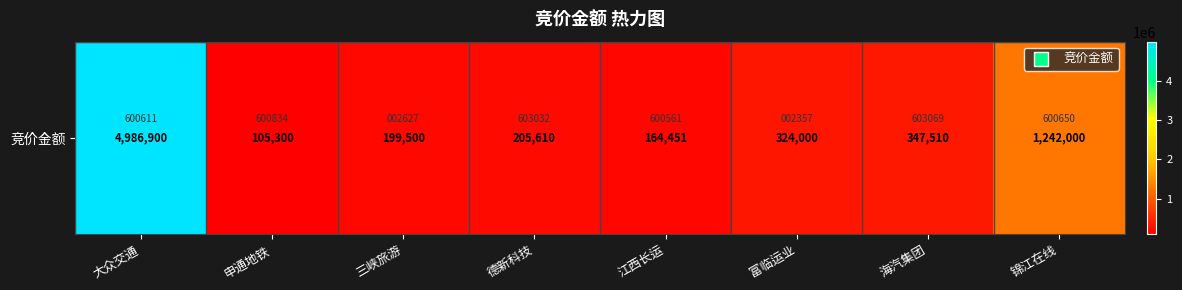

At which label is the value closest to 2546100?

锦江在线